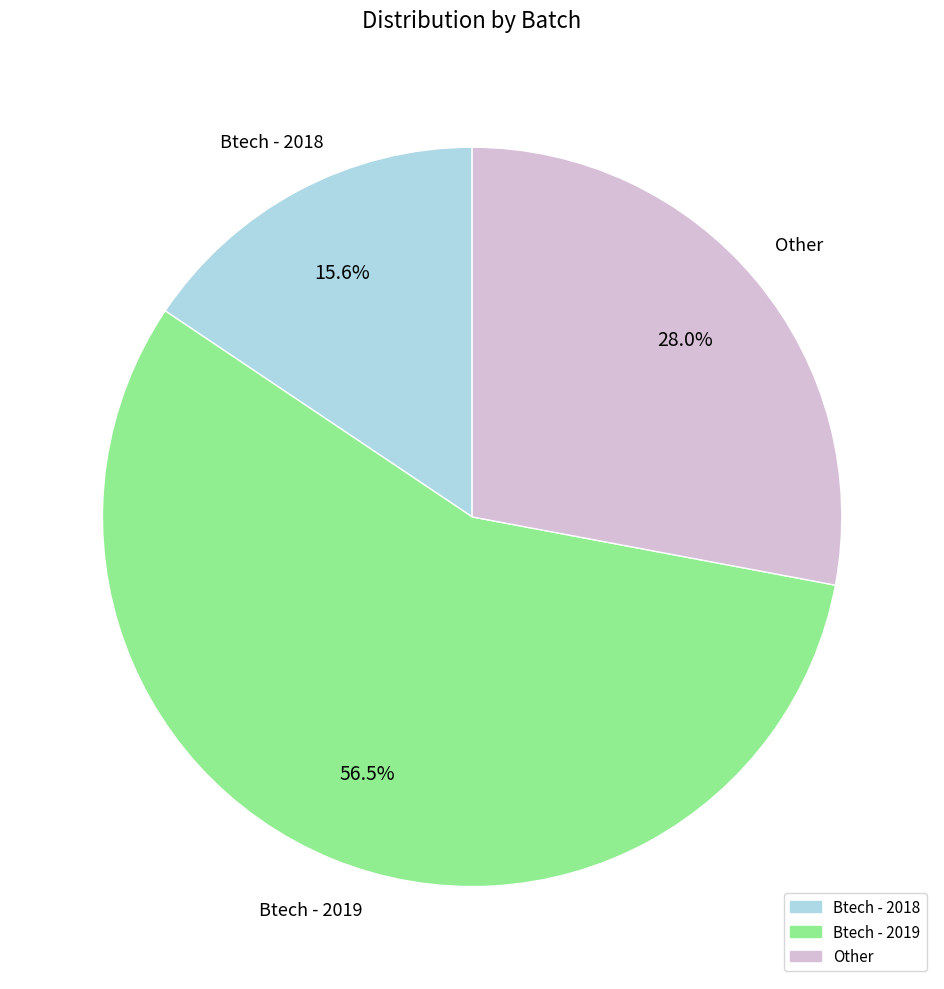

Is there any slice that represents more than half of the pie?

Yes